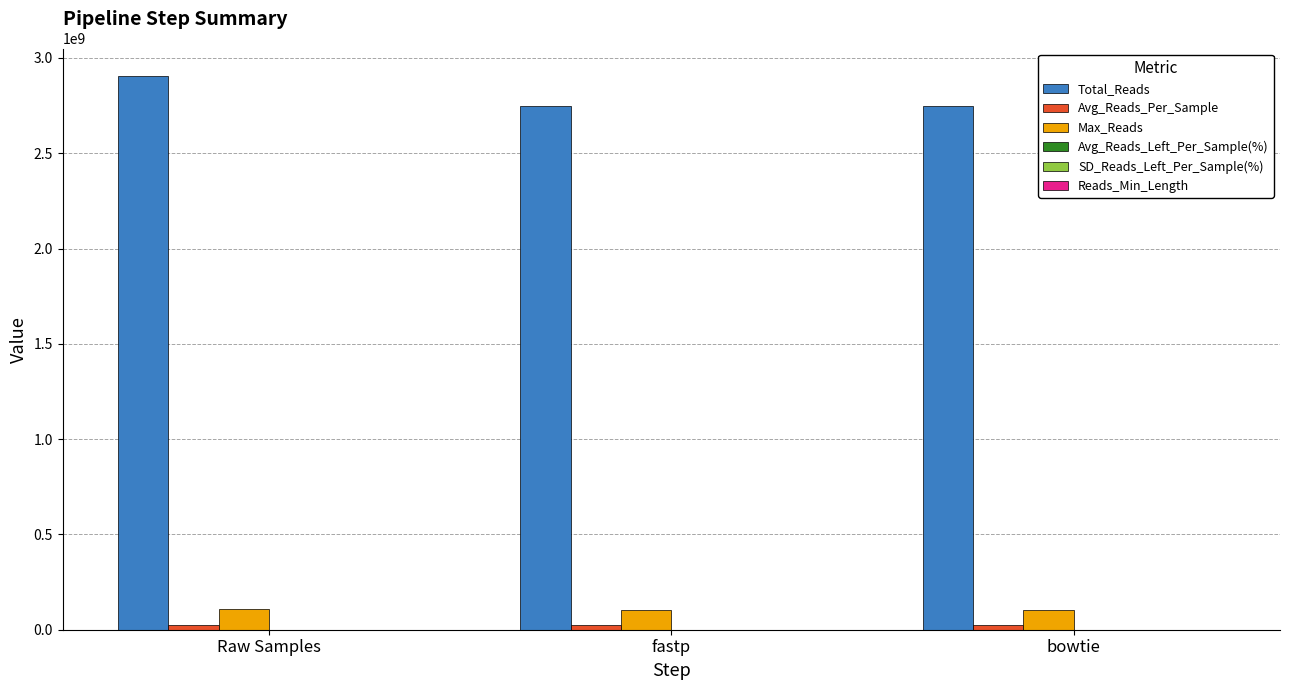

Which label corresponds to the largest value in the chart?

Raw Samples